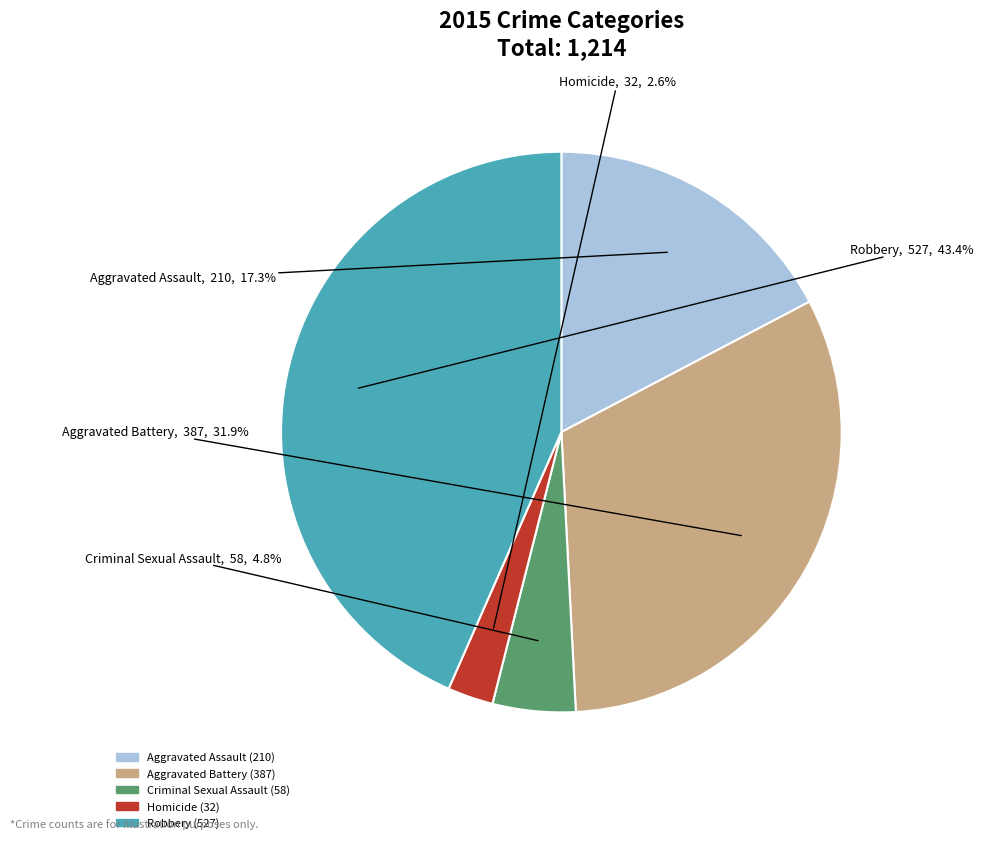

How many segments does this pie chart have?

5